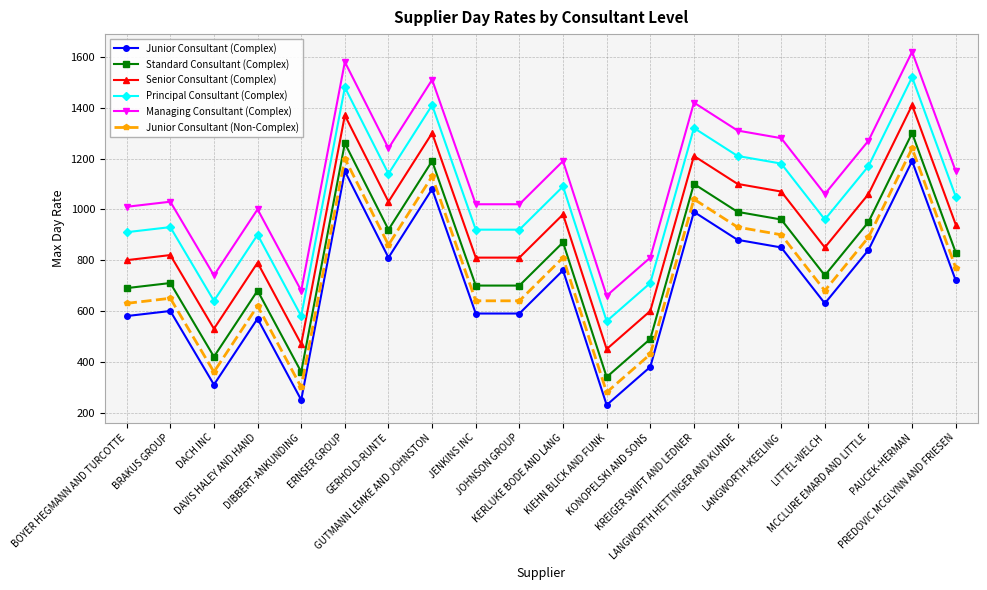

What is the minimum value for Managing Consultant (Complex)?

660